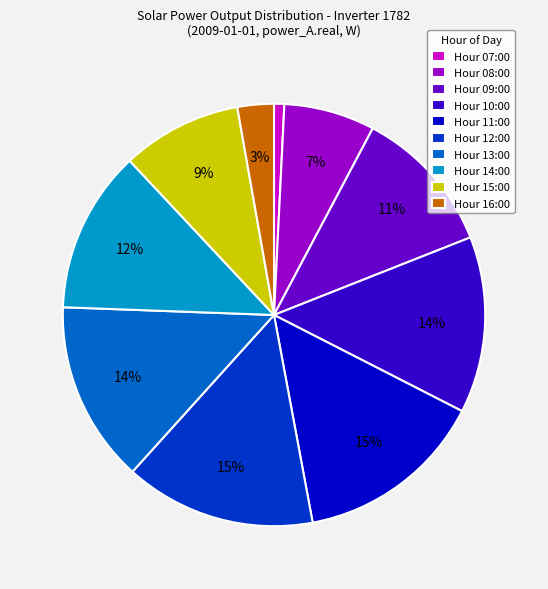

Is the sum of Hour 16:00 and Hour 08:00 greater than half?

No